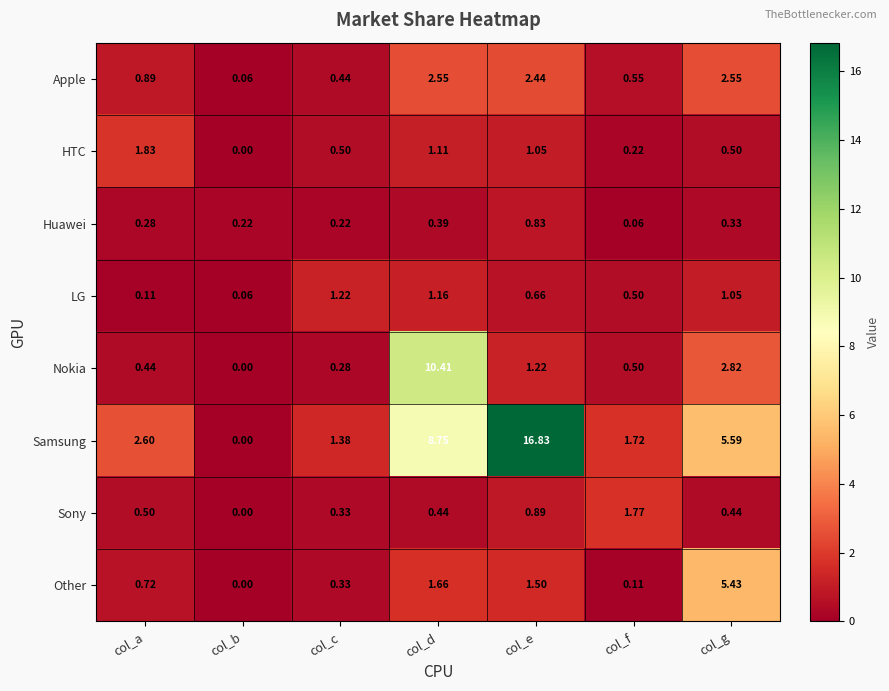

At which label is Sony closest to 0?

col_b